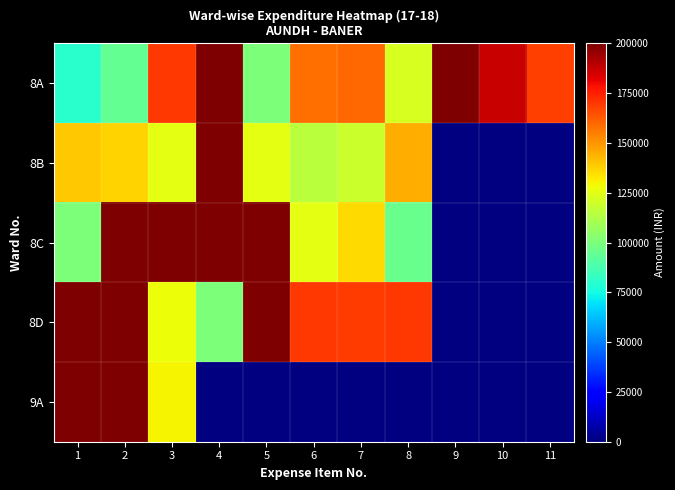

The value of 8A at 10 is 186985.9. True or false?

True